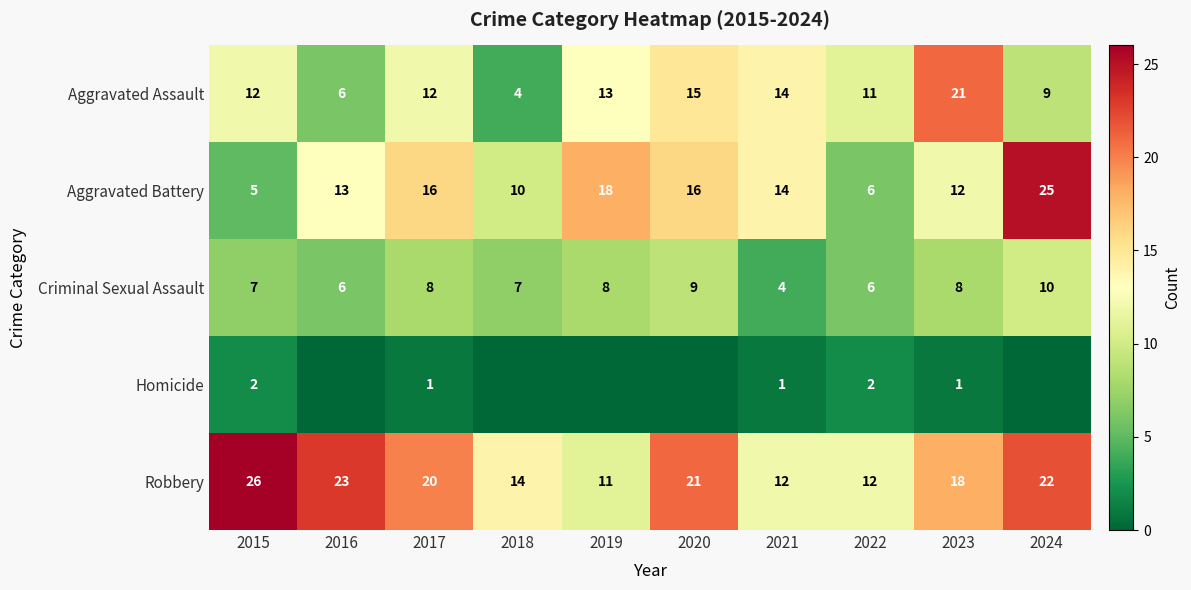

What is the highest value of the Criminal Sexual Assault series?

10